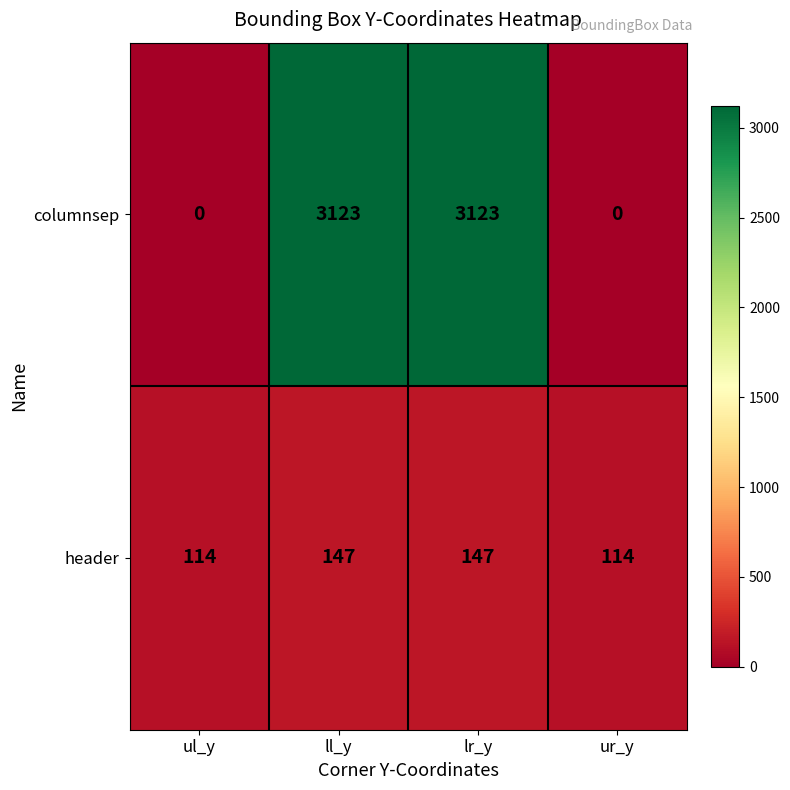

Is the value of columnsep at lr_y greater than the value of header at lr_y?

Yes